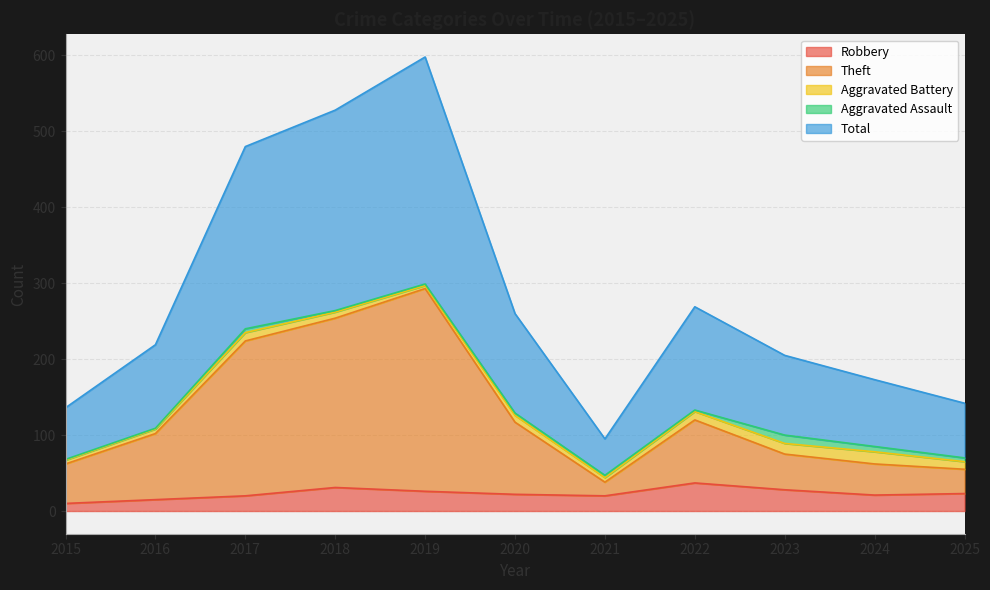

At which category does Theft reach its first local peak?

2019